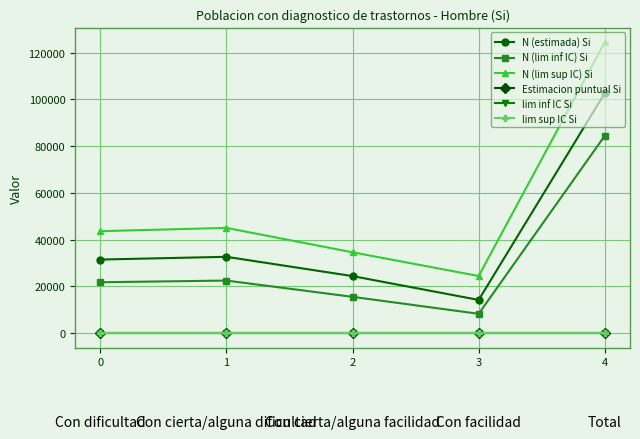

What is the total value across all series at 3?

46880.1